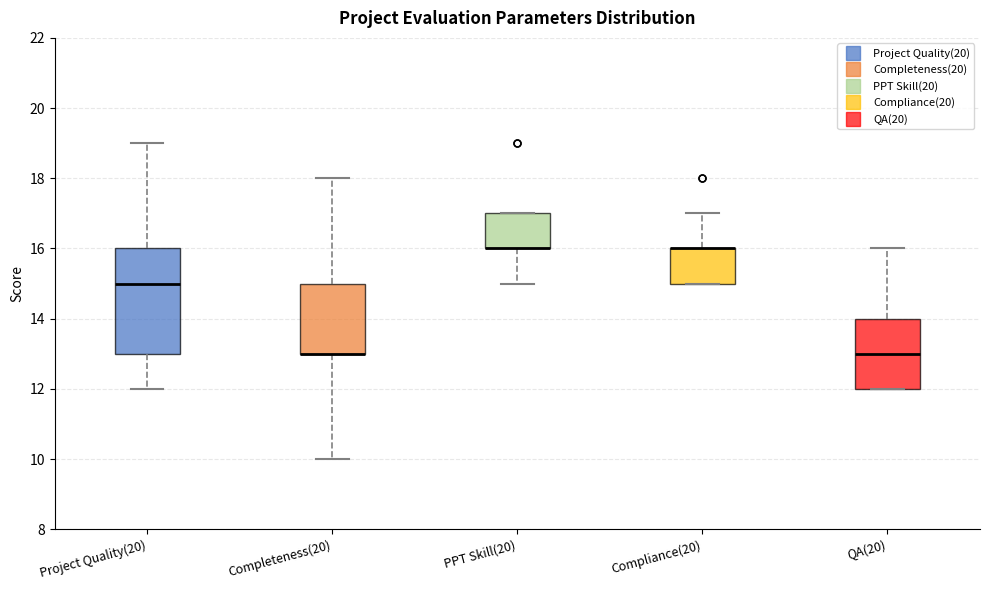

Reading left to right, read every box against the y-axis: the position of its median line, the range the box covers, and the ends of its whiskers. The values are not printed on the chart, so give them approximately, as read against the axis.

Project Quality(20): median 15, box 13 to 16, whiskers 12 to 19
Completeness(20): median 13 (drawn on the box's lower edge), box 13 to 15, whiskers 10 to 18
PPT Skill(20): median 16 (drawn on the box's lower edge), box 16 to 17, whiskers 15 to 17
Compliance(20): median 16 (drawn on the box's upper edge), box 15 to 16, whiskers 15 to 17
QA(20): median 13, box 12 to 14, whiskers 12 to 16